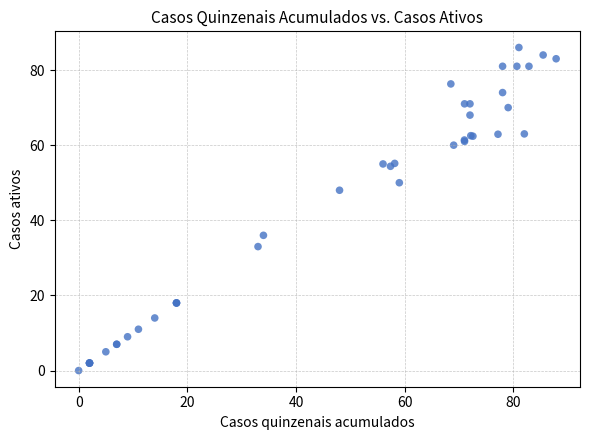

What Y value in the scatter plot is closest to 43?

48.0